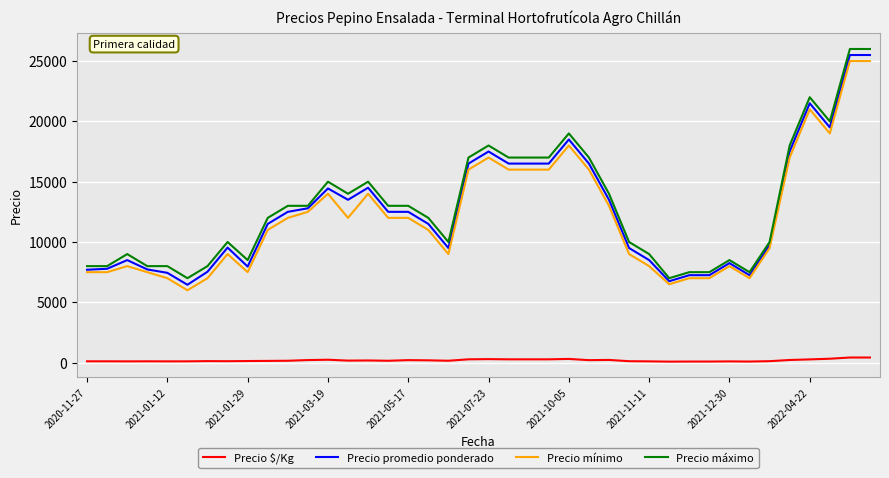

What is the highest value of the Precio promedio ponderado series?

25500